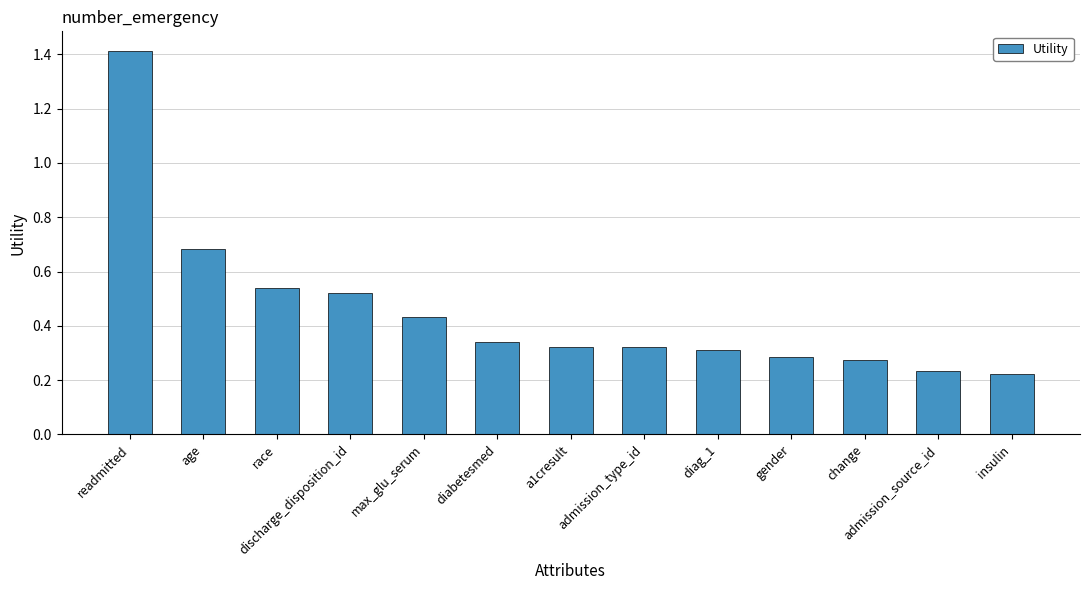

Does the chart contain stacked bars?

No